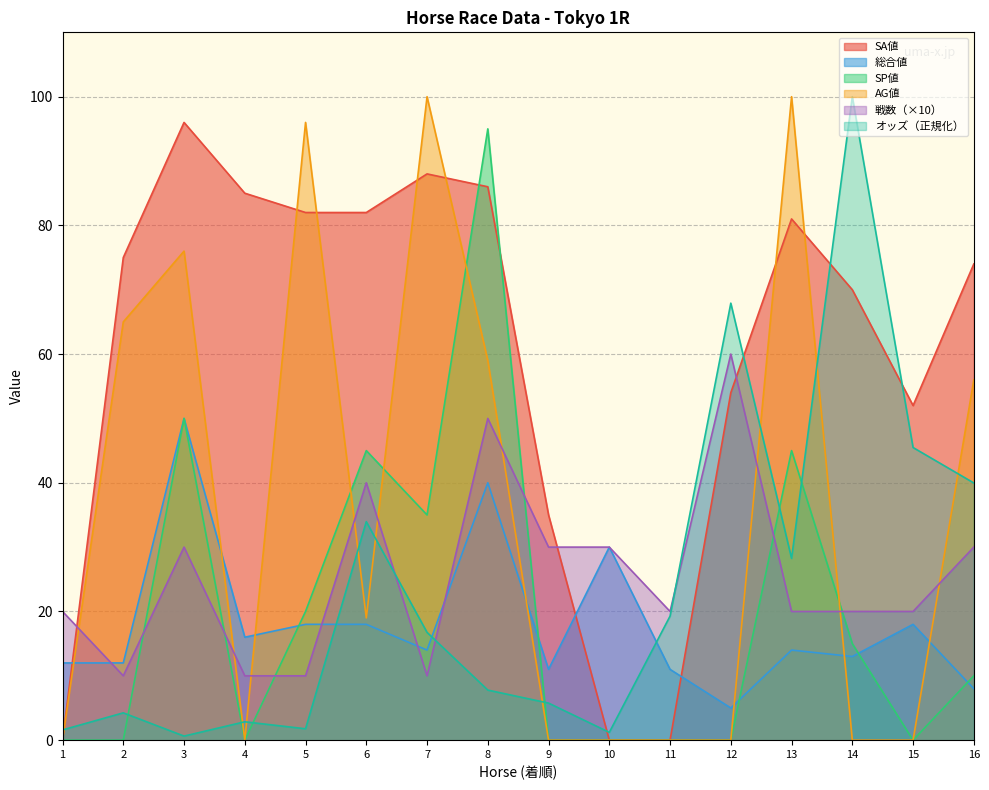

How many data points does each series have?

16